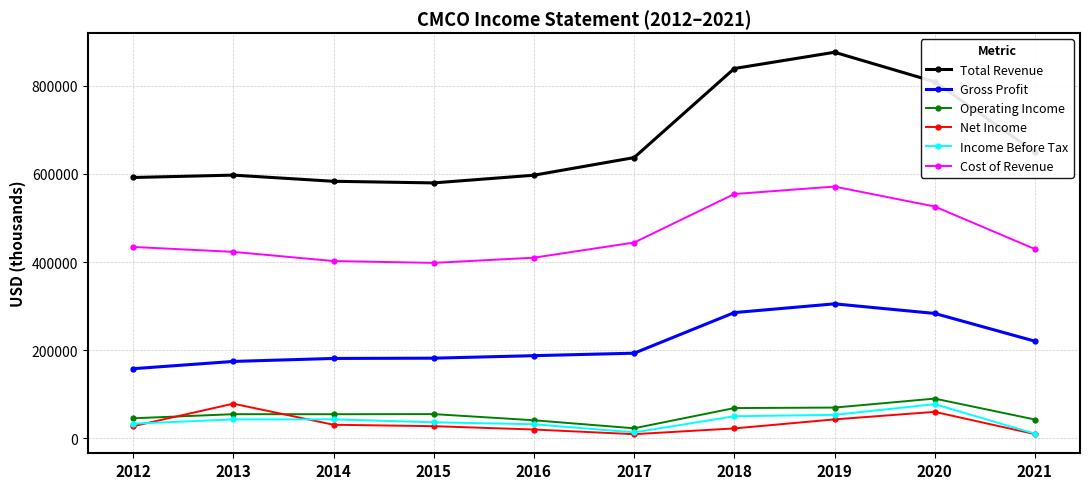

Is it true that Income Before Tax equals 77200 at 2020?

True